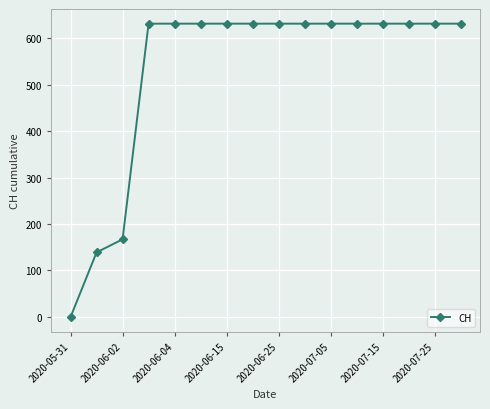

What is the maximum value shown in the chart?

631